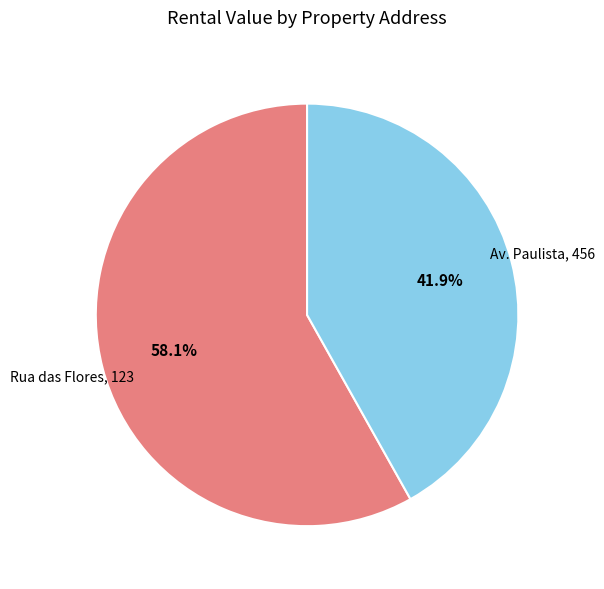

What percentage is the Av. Paulista, 456 slice, to the nearest percent?

42%